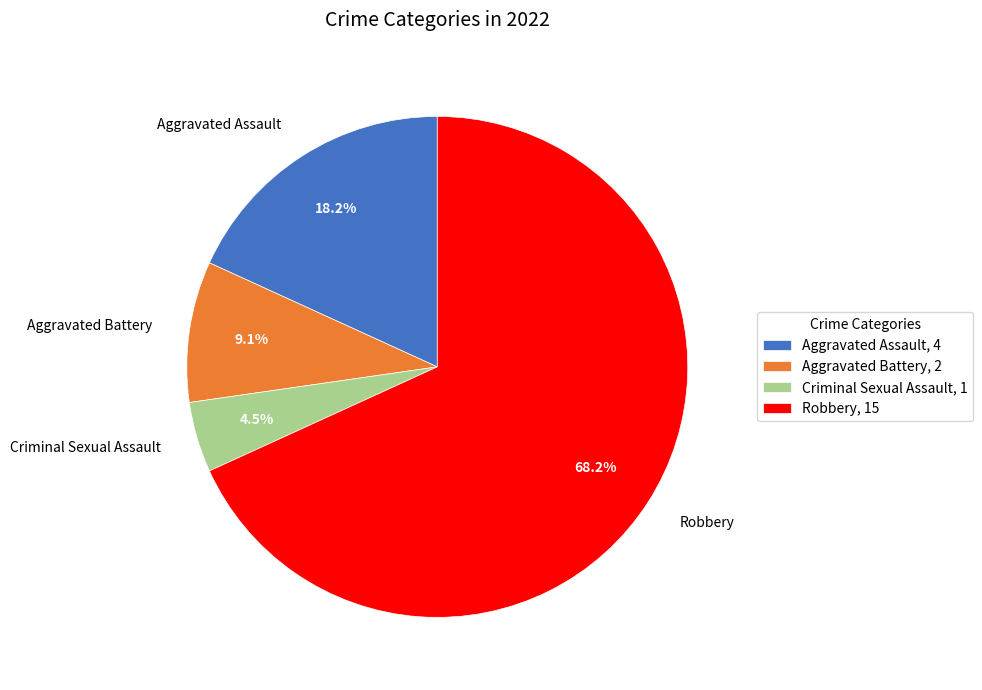

Which category has the biggest portion of the pie?

Robbery